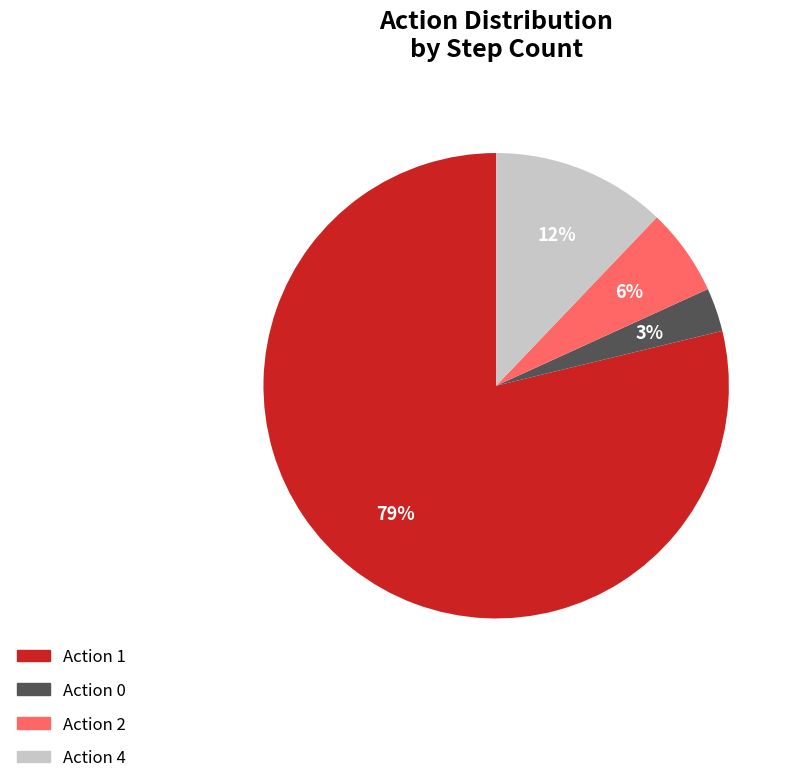

Approximately how many times larger is the value at Action 2 compared to Action 1?

0.1